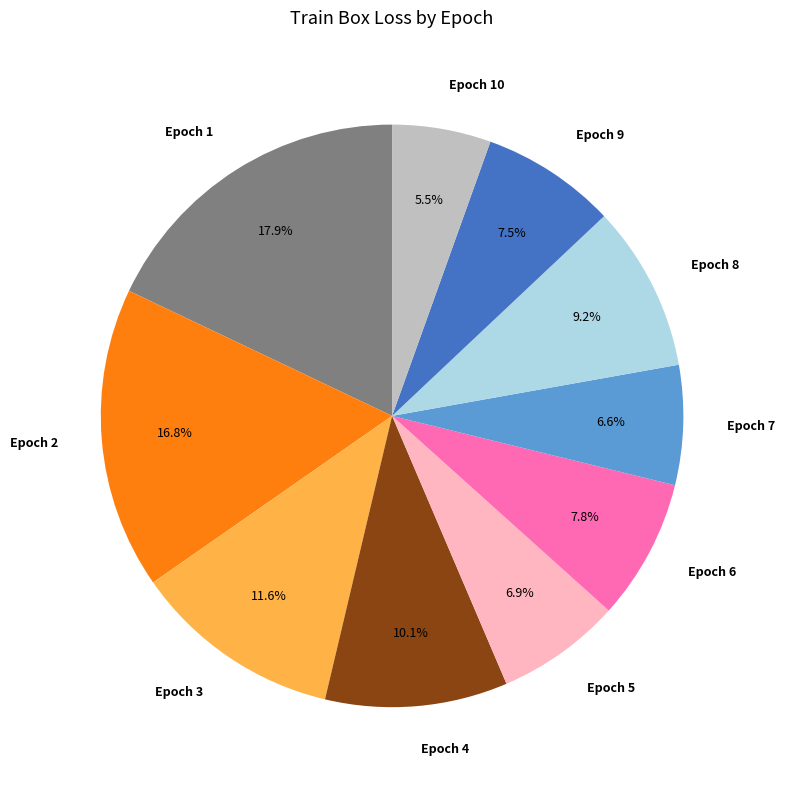

Which has a higher value, Epoch 9 or Epoch 10?

Epoch 9